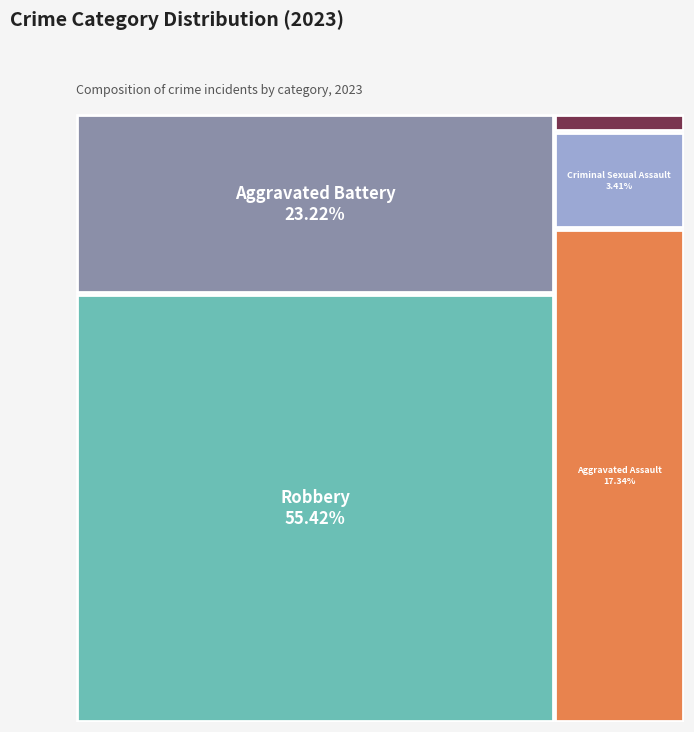

Does any single category account for the majority?

Yes